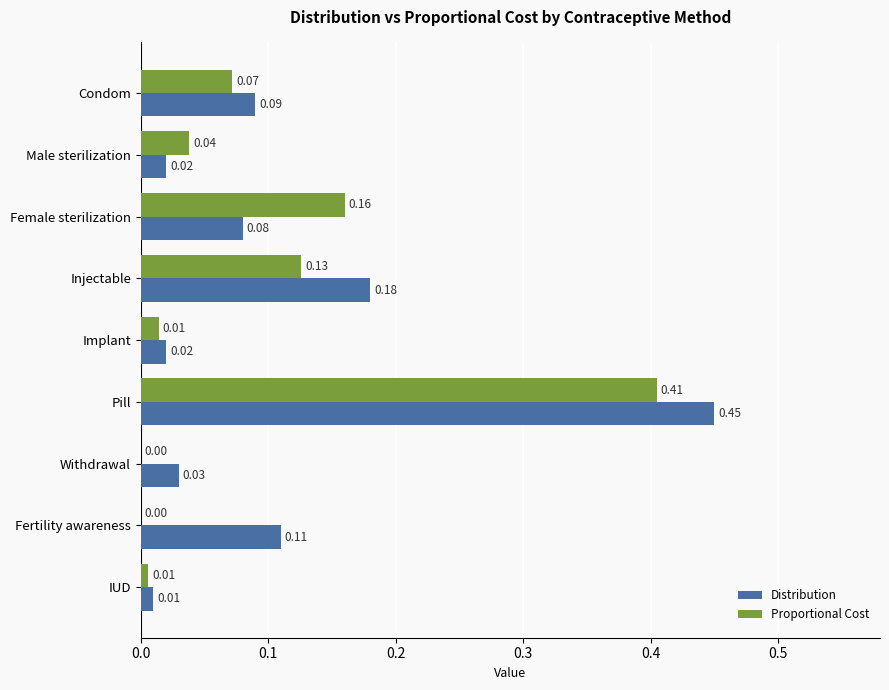

What is the sum of all Distribution values?

1.0